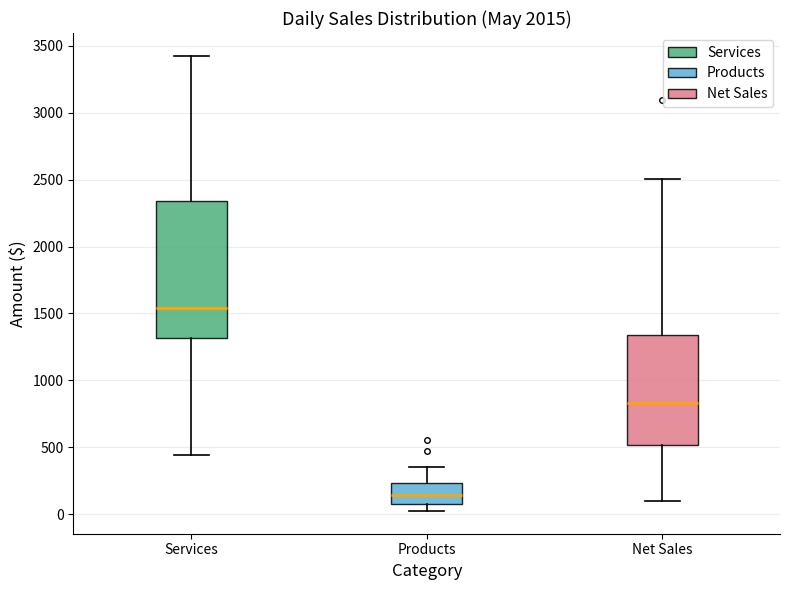

Where does the lower whisker of the box for Net Sales end on the y-axis? The values are not printed on the chart, so give them approximately, as read against the axis.

100